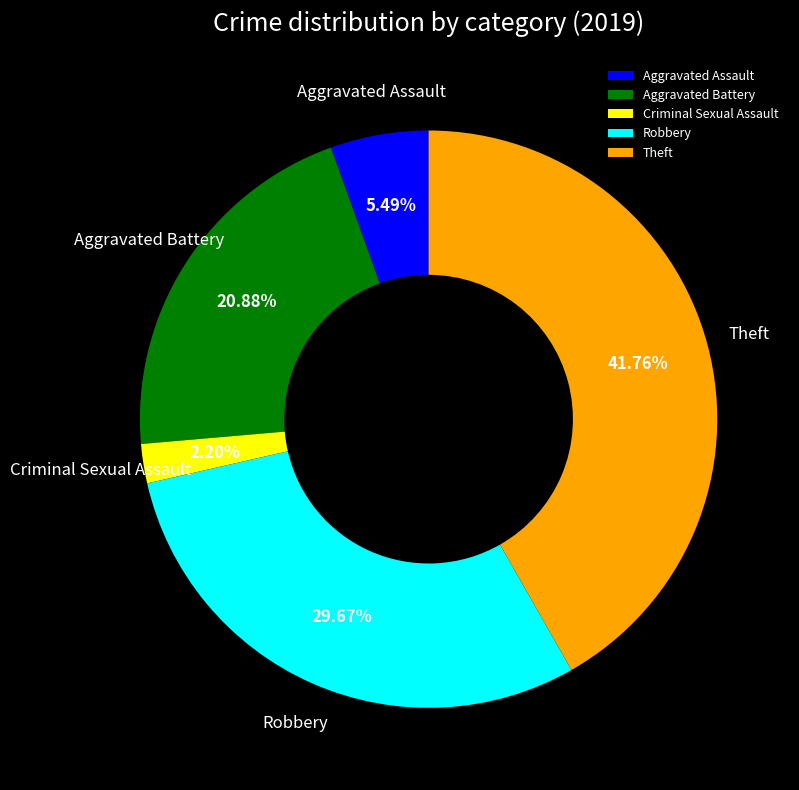

Approximately how many times larger is the value at Theft compared to Robbery?

1.4